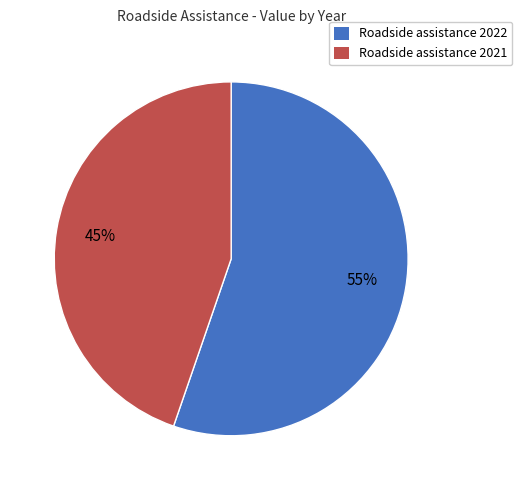

Is there any slice that represents more than half of the pie?

Yes